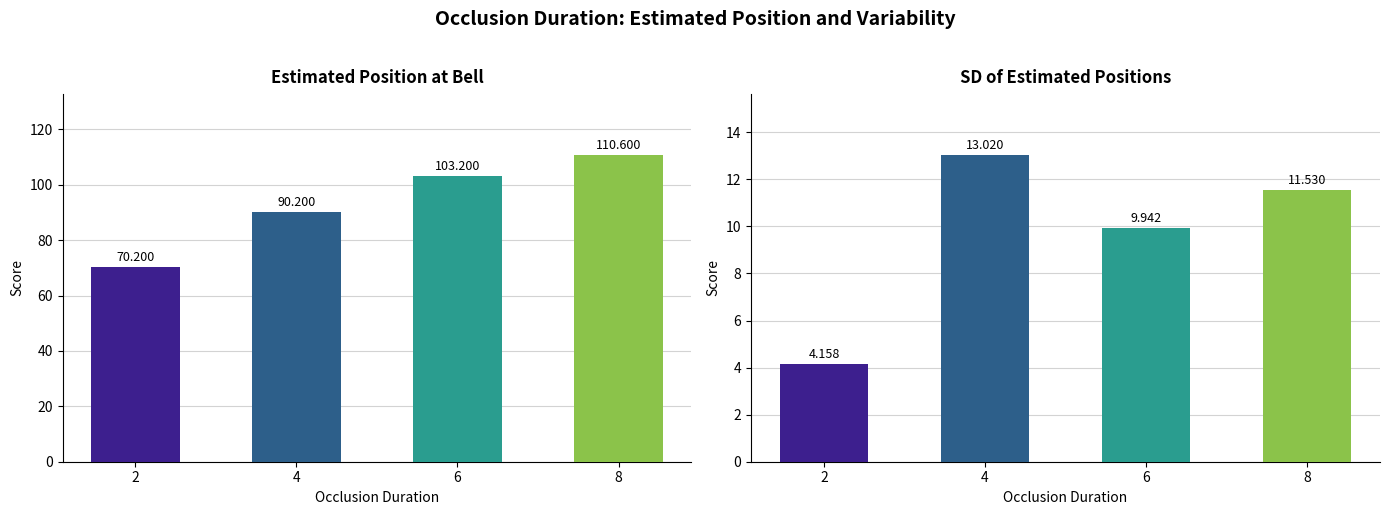

Which series changed the most between 2 and 8?

Estimated position at bell